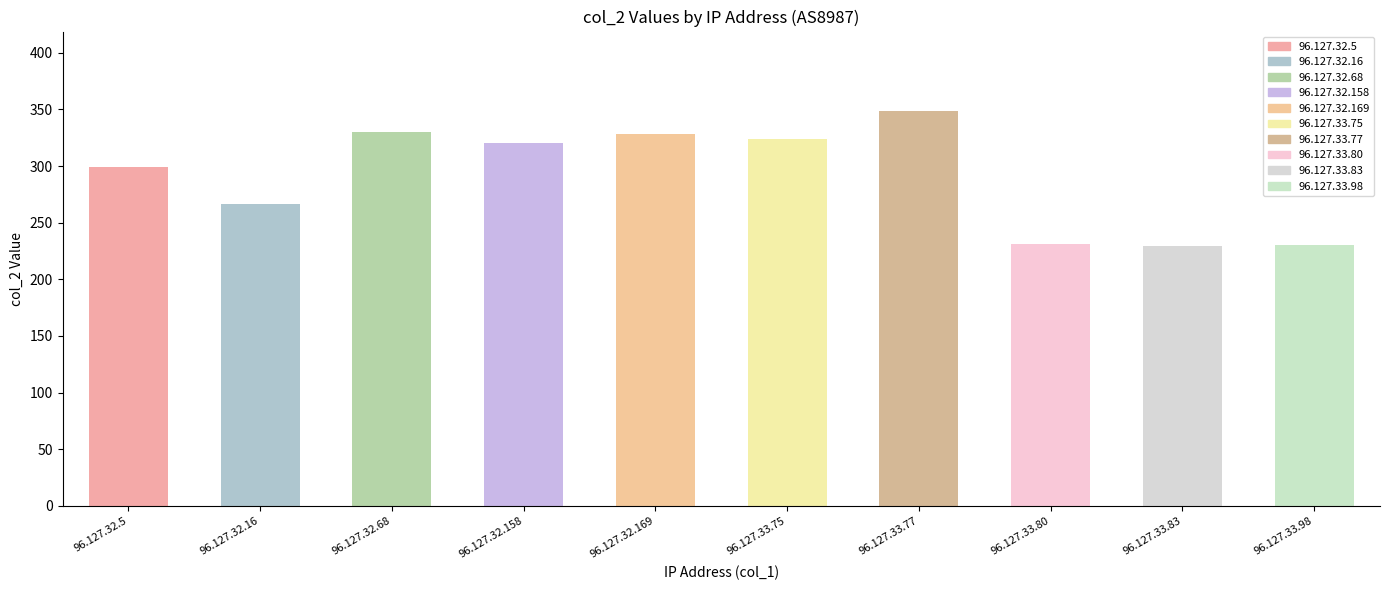

What position from the right is 96.127.32.169?

6